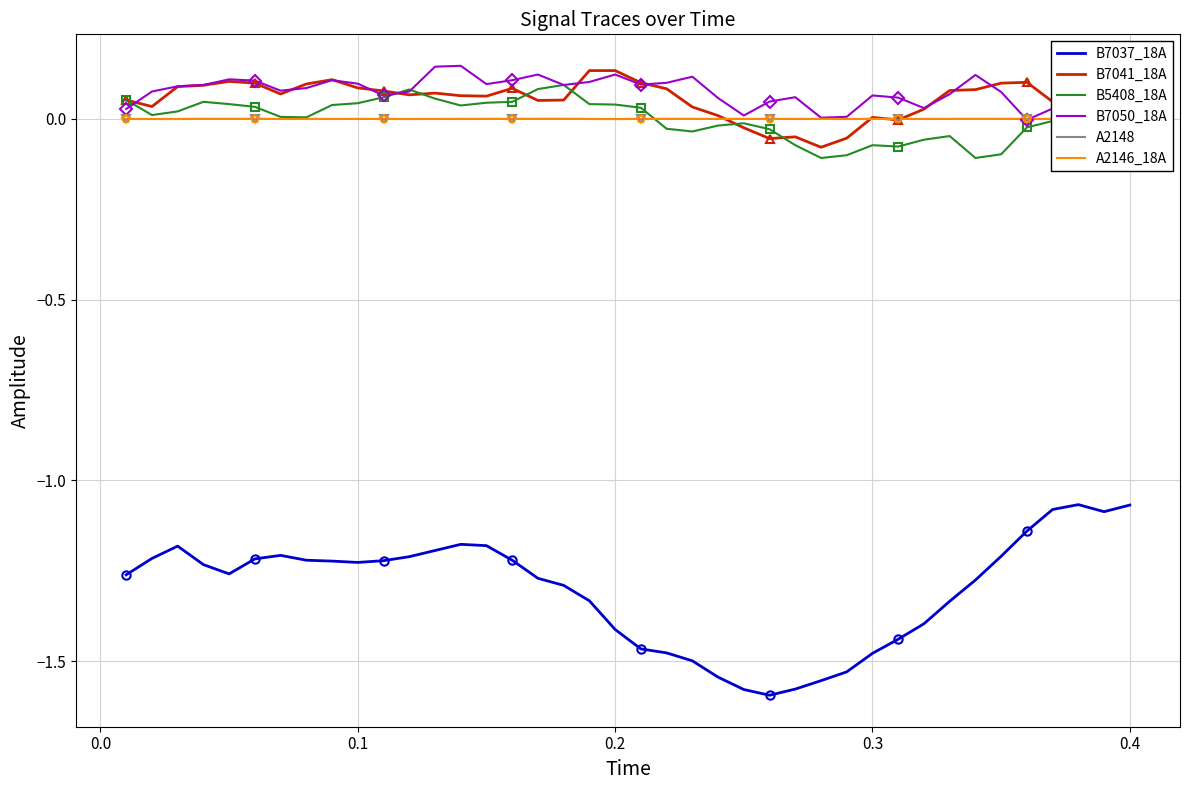

True or false: B7037_18A and B5408_18A intersect in this chart.

False